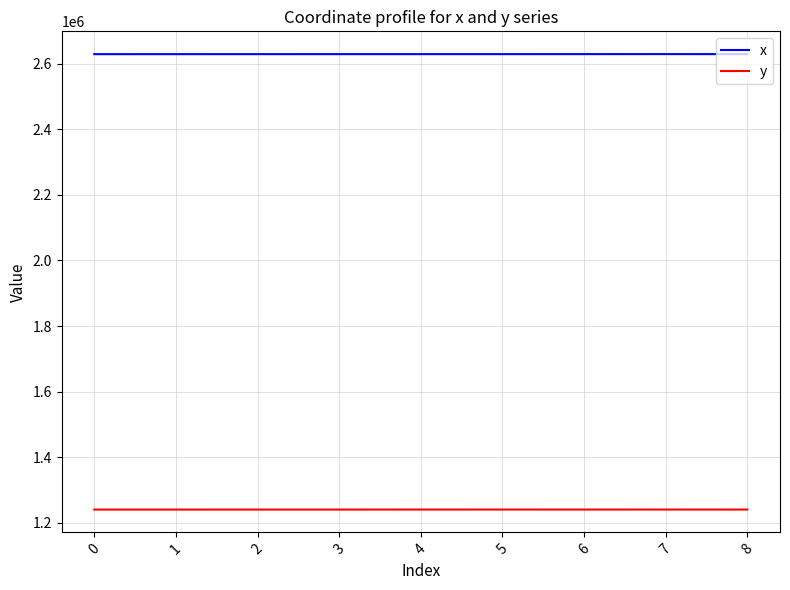

The value of x at 2 is 2628506.6. True or false?

True